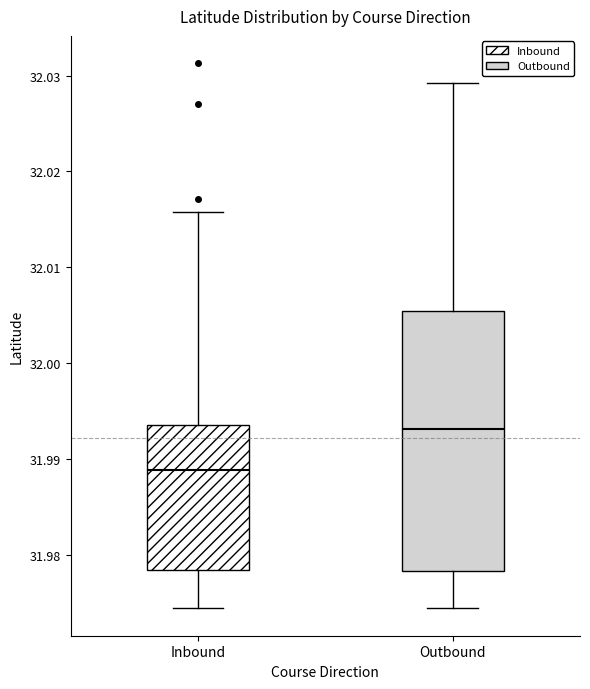

Reading left to right, read every box against the y-axis: the position of its median line, the range the box covers, and the ends of its whiskers. The values are not printed on the chart, so give them approximately, as read against the axis.

Inbound: median 31.989, box 31.978 to 31.994, whiskers 31.974 to 32.016
Outbound: median 31.993, box 31.978 to 32.005, whiskers 31.974 to 32.029